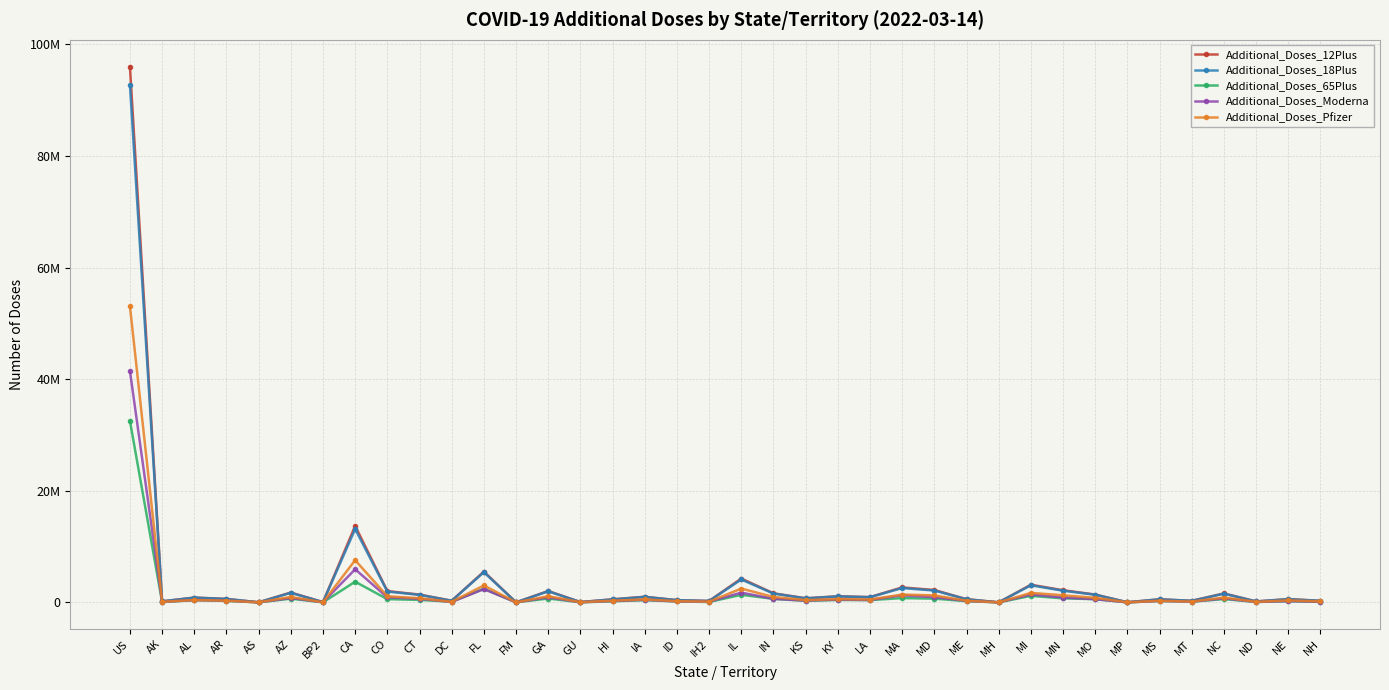

True or false: Additional_Doses_65Plus has a value of 1757 at AS.

True